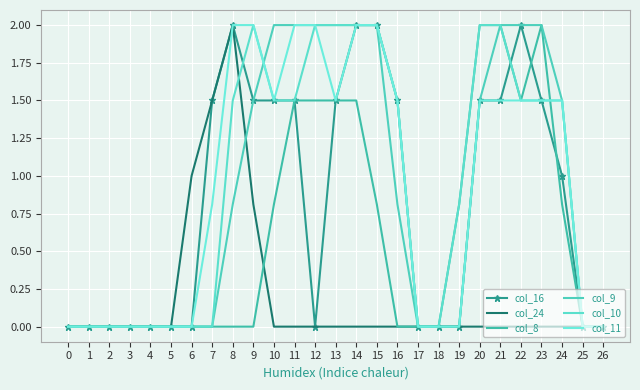

How many lines are shown in the chart?

6